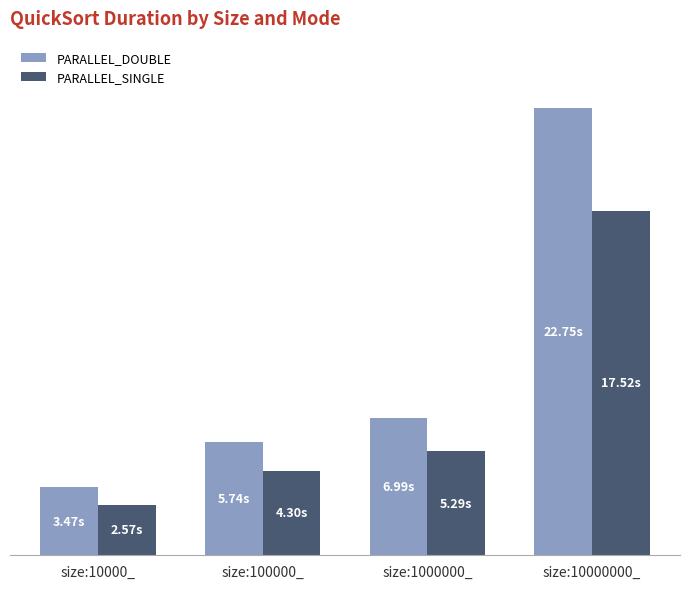

What is the label of the 1st bar from the left?

size:10000_